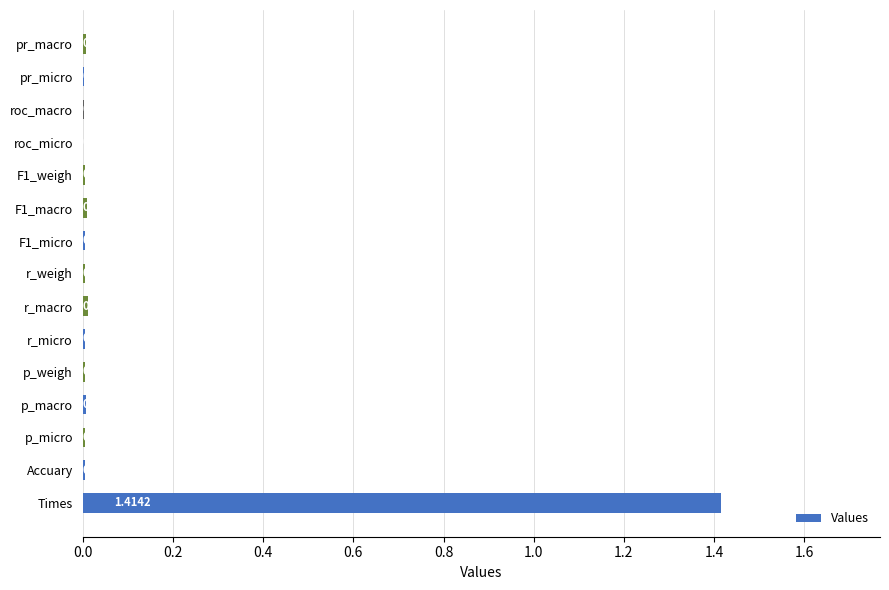

Does the chart contain stacked bars?

No